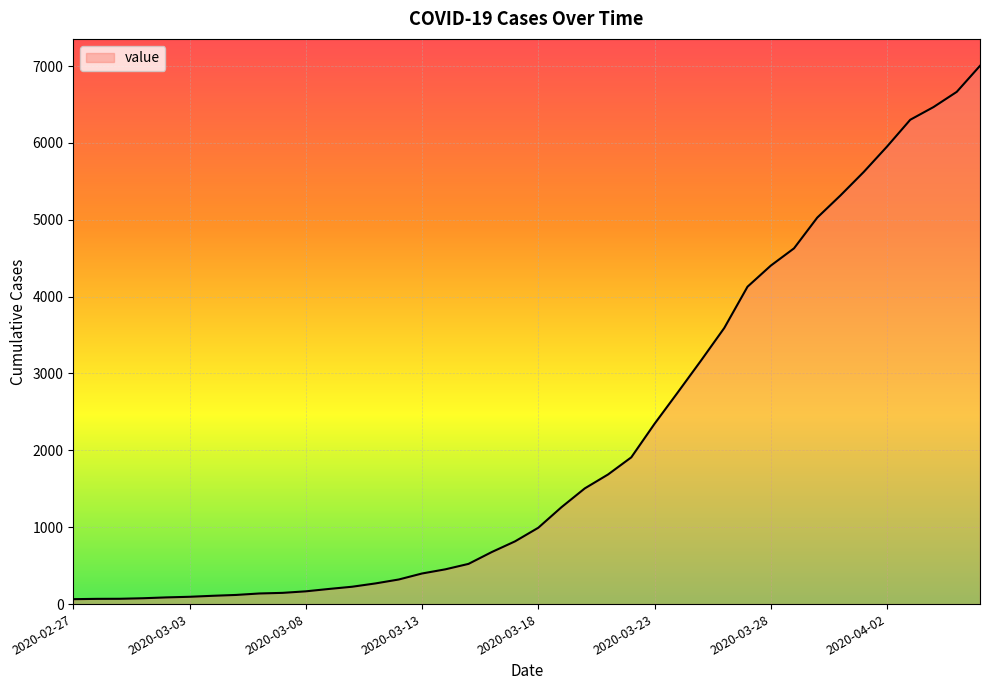

What is the difference between the maximum and minimum values?

6939